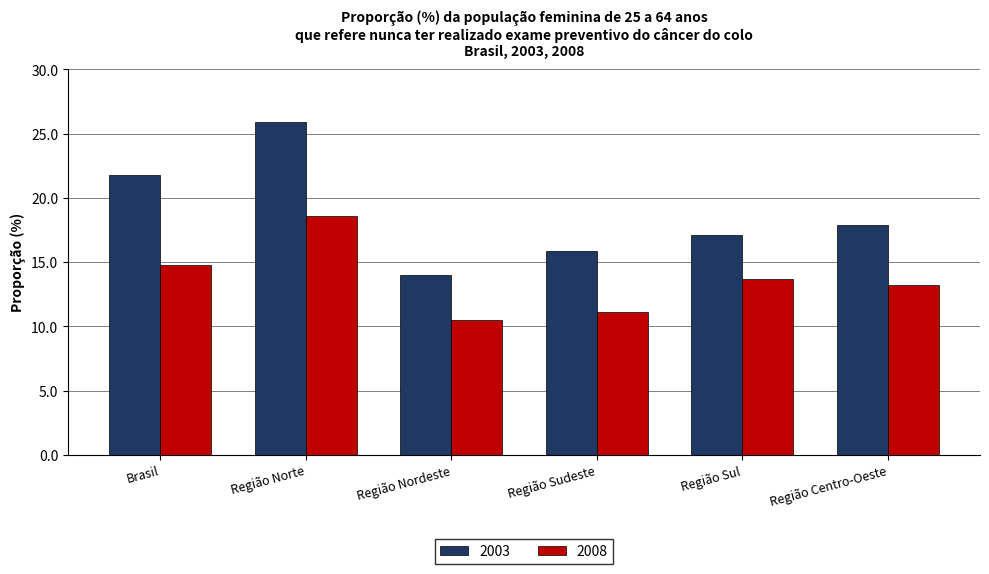

What is the maximum value shown in the chart?

25.9